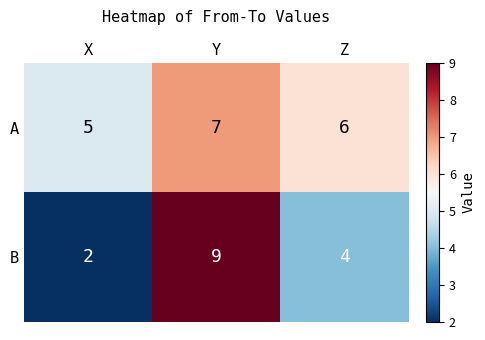

Count the A values in the range 5 to 7.

3